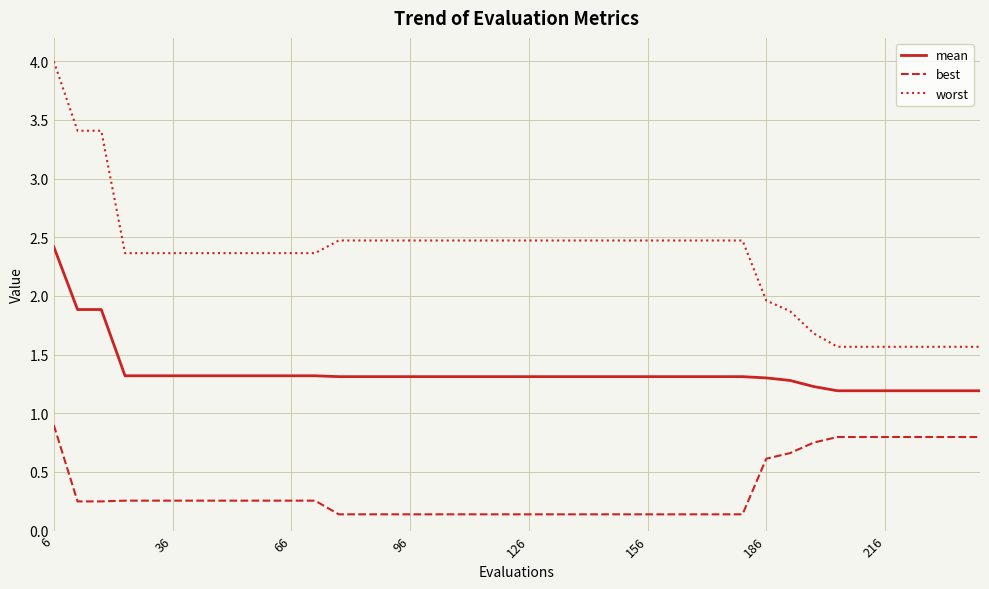

Which series has the widest spread of values?

worst